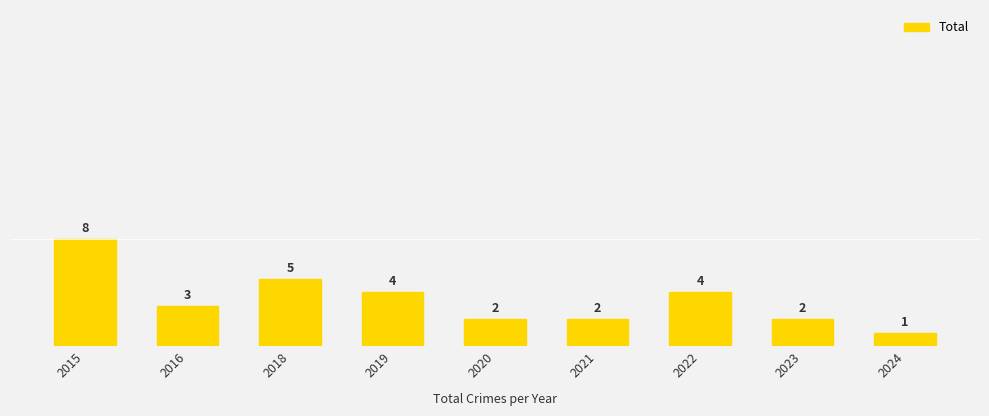

Does the chart contain stacked bars?

No